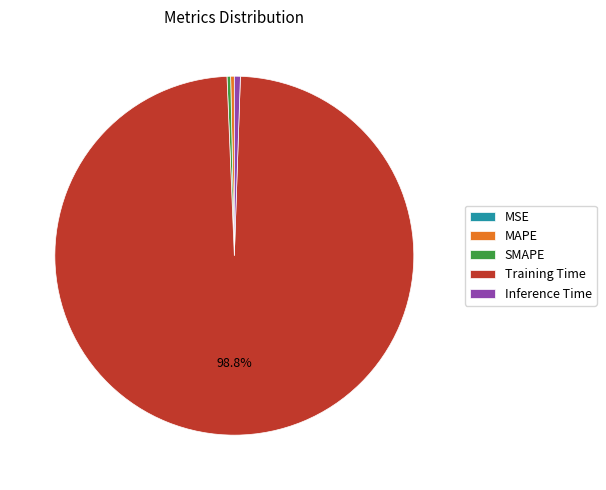

Which category accounts for the majority?

Training Time